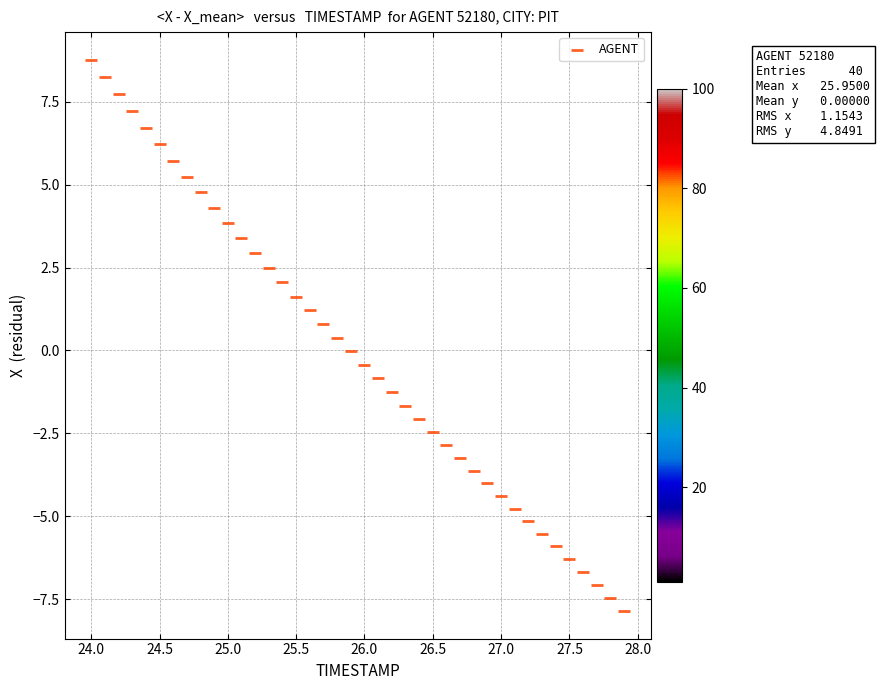

What is the range of X values (max minus min)?

3.9